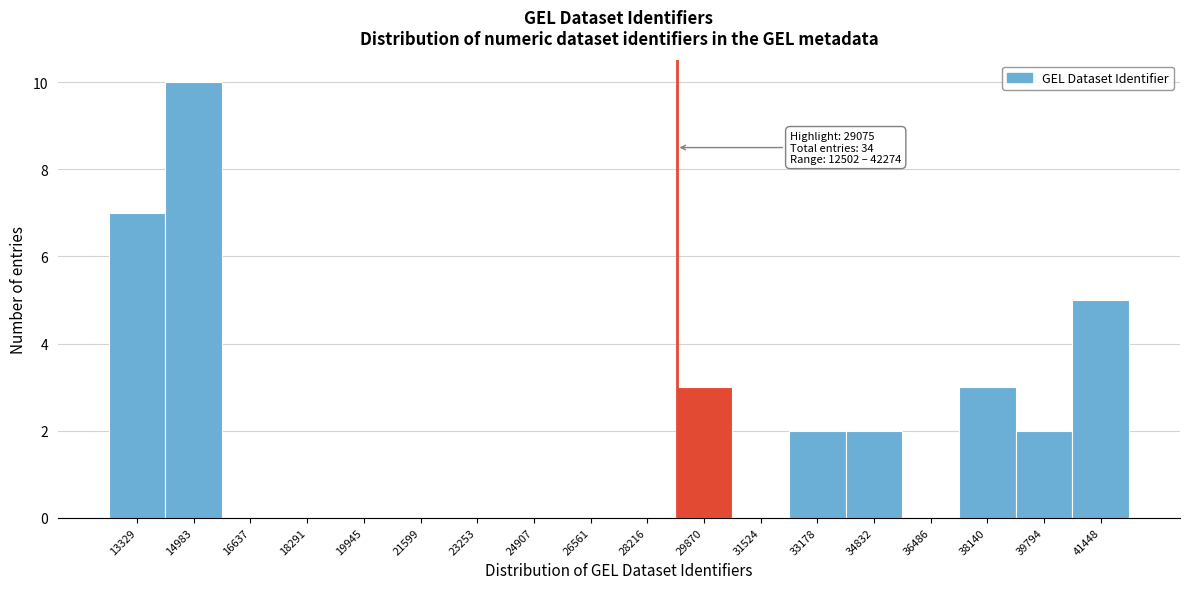

Which range on the x-axis has the tallest bar?

14200 to 15800